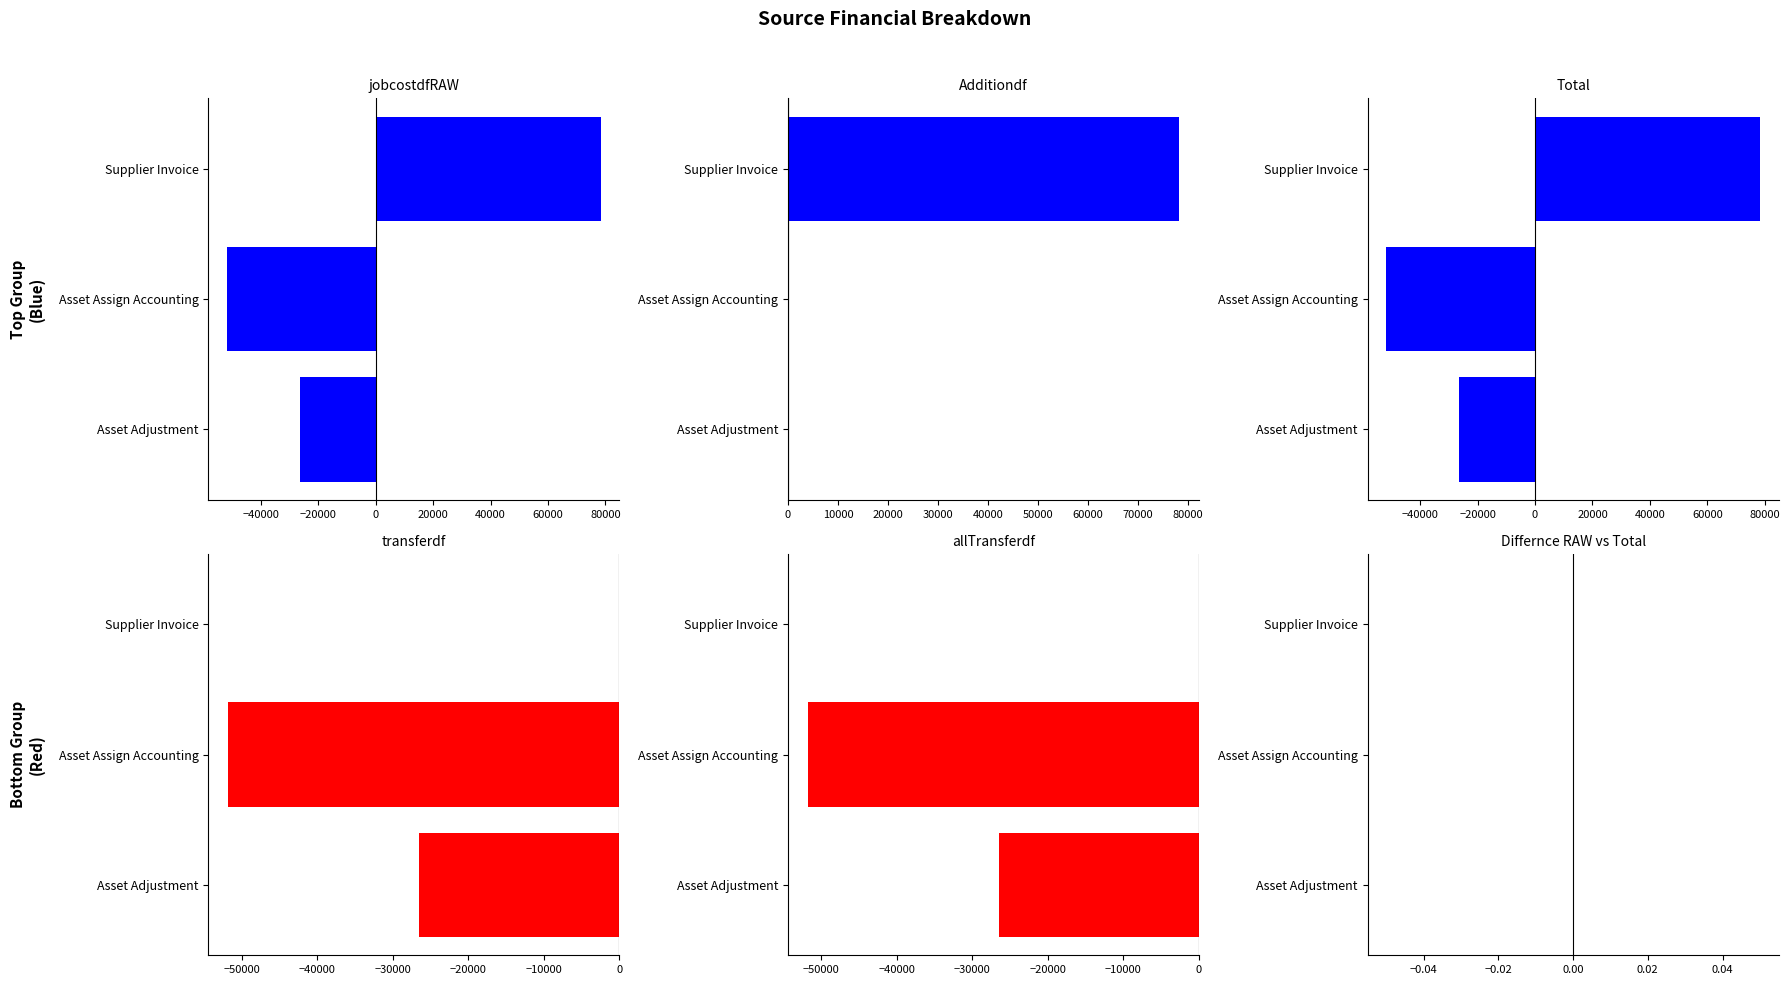

How many bars are there in each group?

6